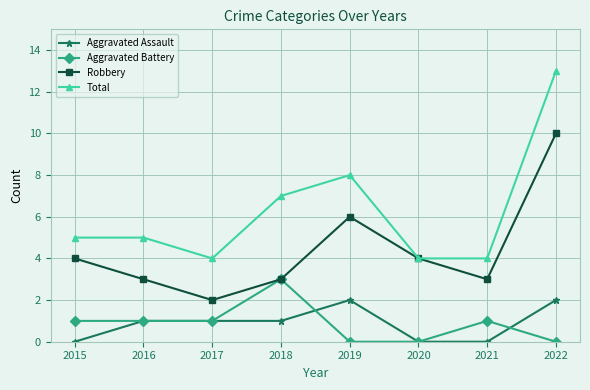

How many data points does each series have?

8